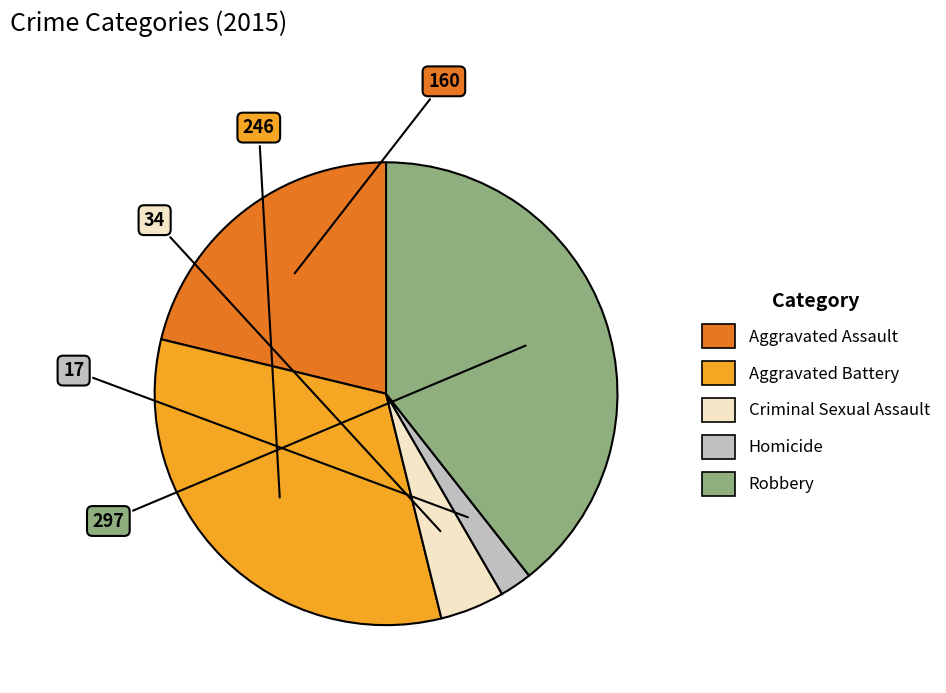

Is it true that Robbery is 25% of the pie?

False